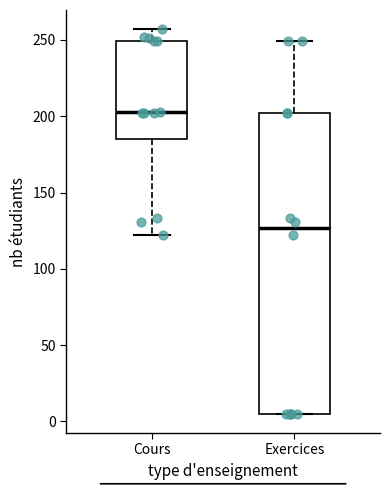

Reading left to right, transcribe this box plot: for each box, give where its median line is, the range the box spans, and where its two whiskers end, as read against the y-axis. The values are not printed on the chart, so give them approximately, as read against the axis.

Cours: median 205, box 185 to 250, whiskers 120 to 255
Exercices: median 125, box 5 to 200, whiskers 5 to 250